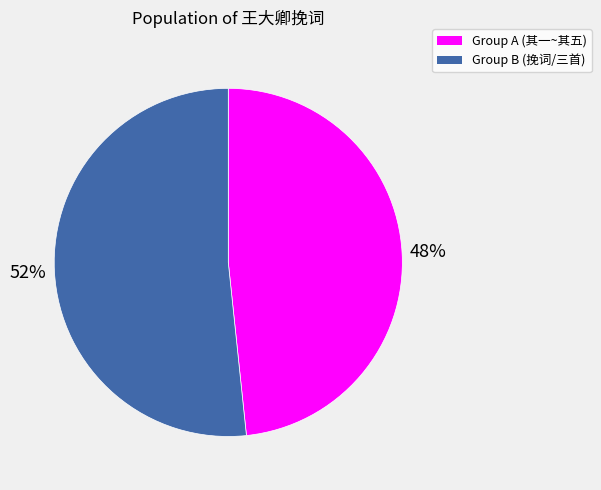

To the nearest percent, what percentage of the pie is Group A (其一~其五)?

48%